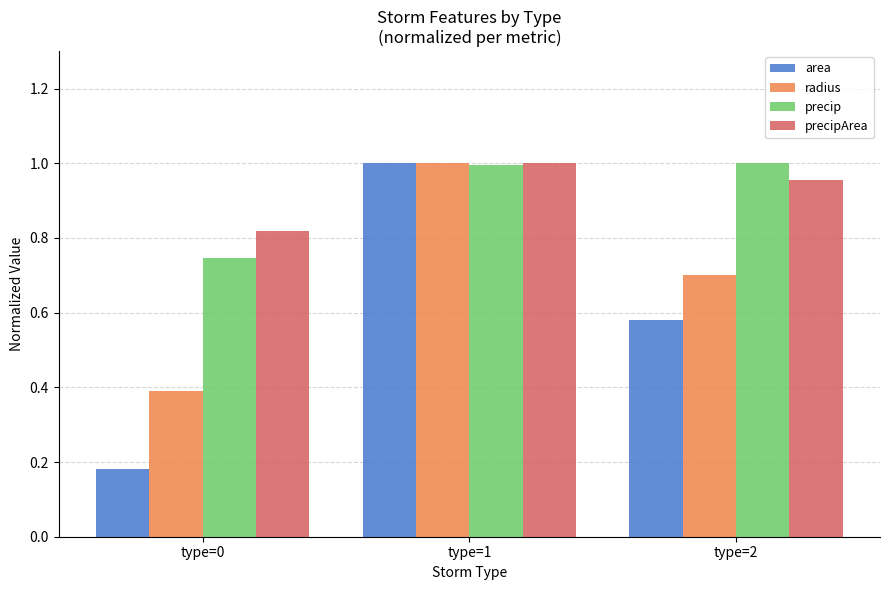

Rank the categories by precipArea value from lowest to highest.

type=0, type=2, type=1